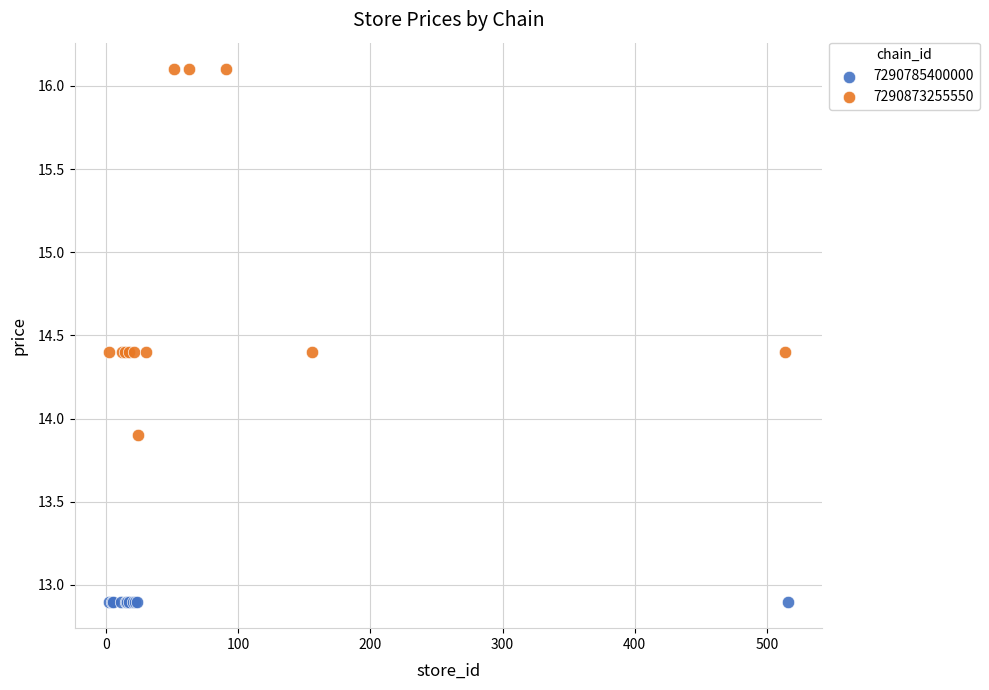

Which series reaches the maximum Y coordinate?

7290873255550